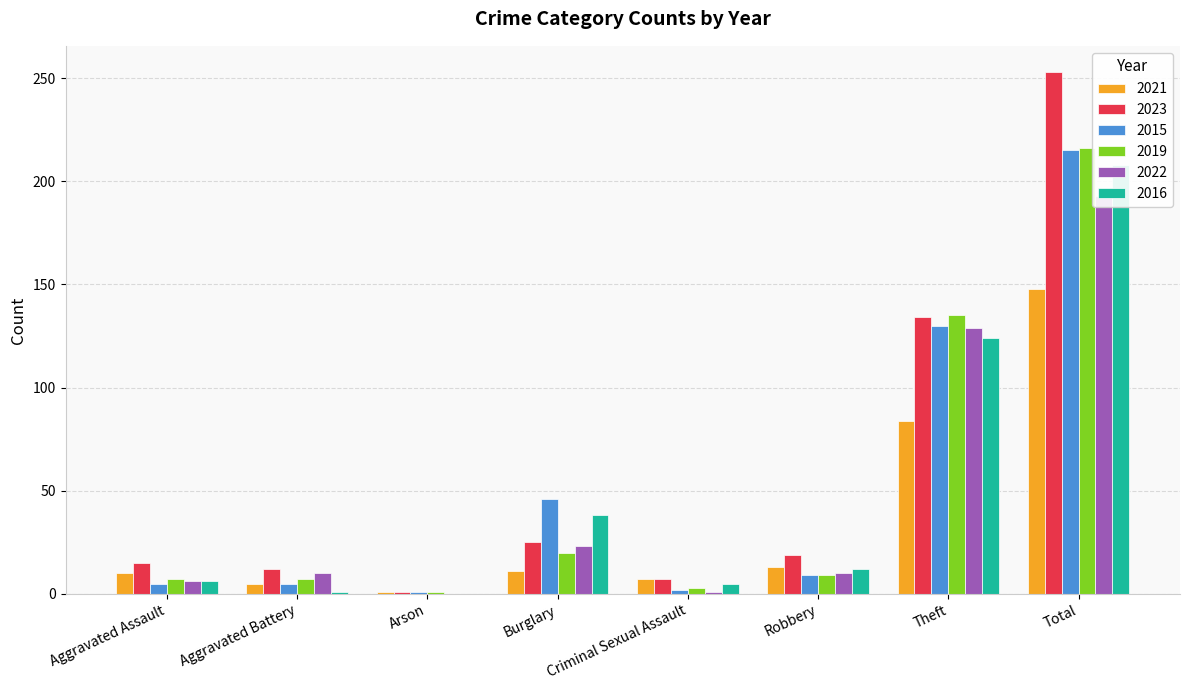

How many groups of bars are there?

8